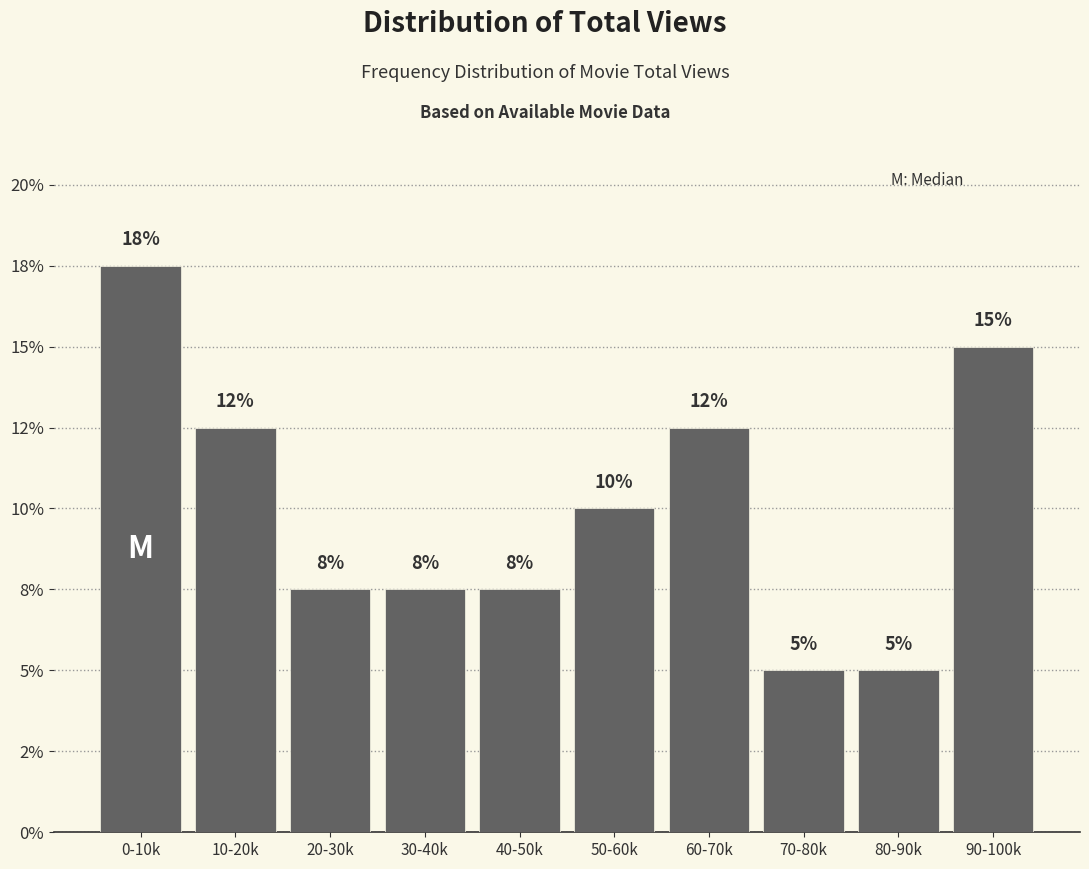

Does the chart contain any negative values?

No